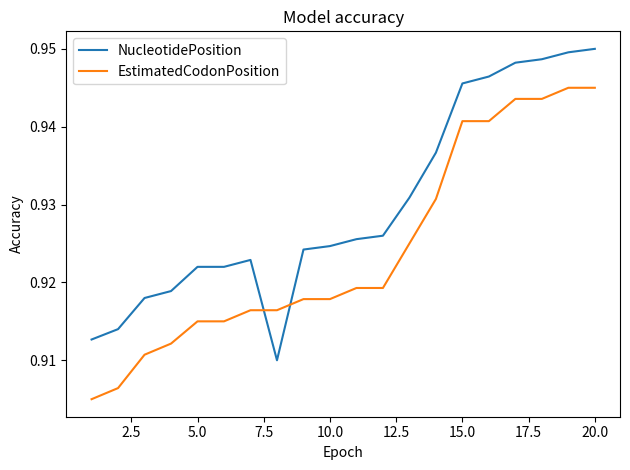

Which series ends up on top after the final intersection of NucleotidePosition and EstimatedCodonPosition?

NucleotidePosition